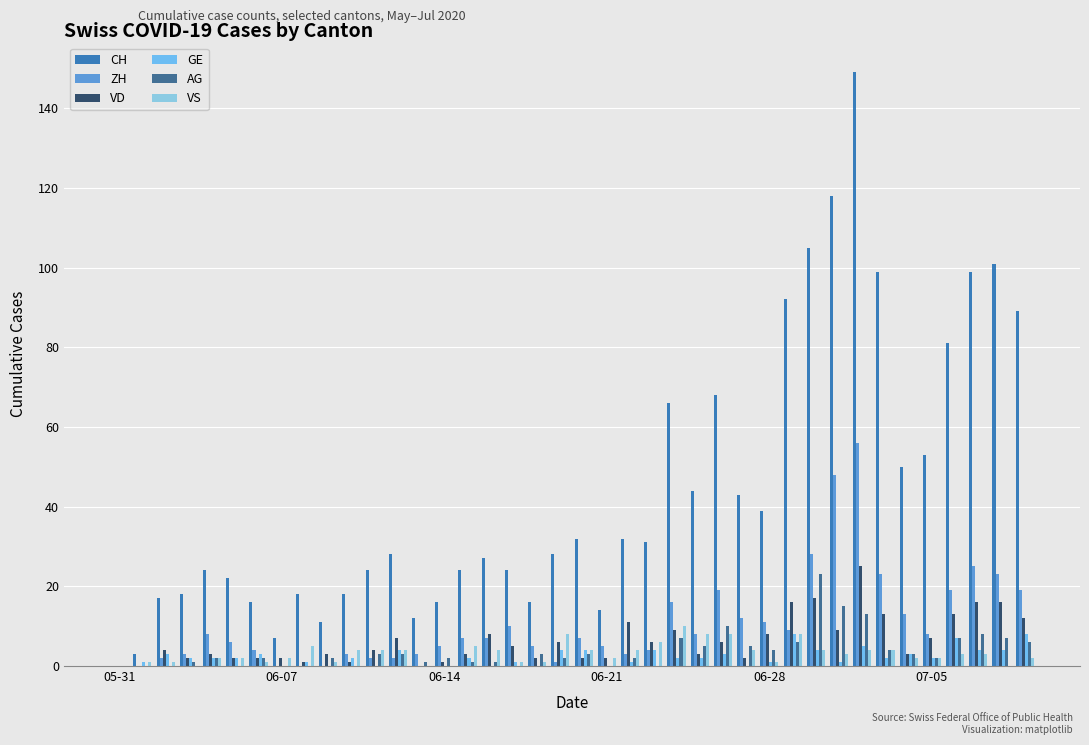

Which series has the largest total across all categories?

CH